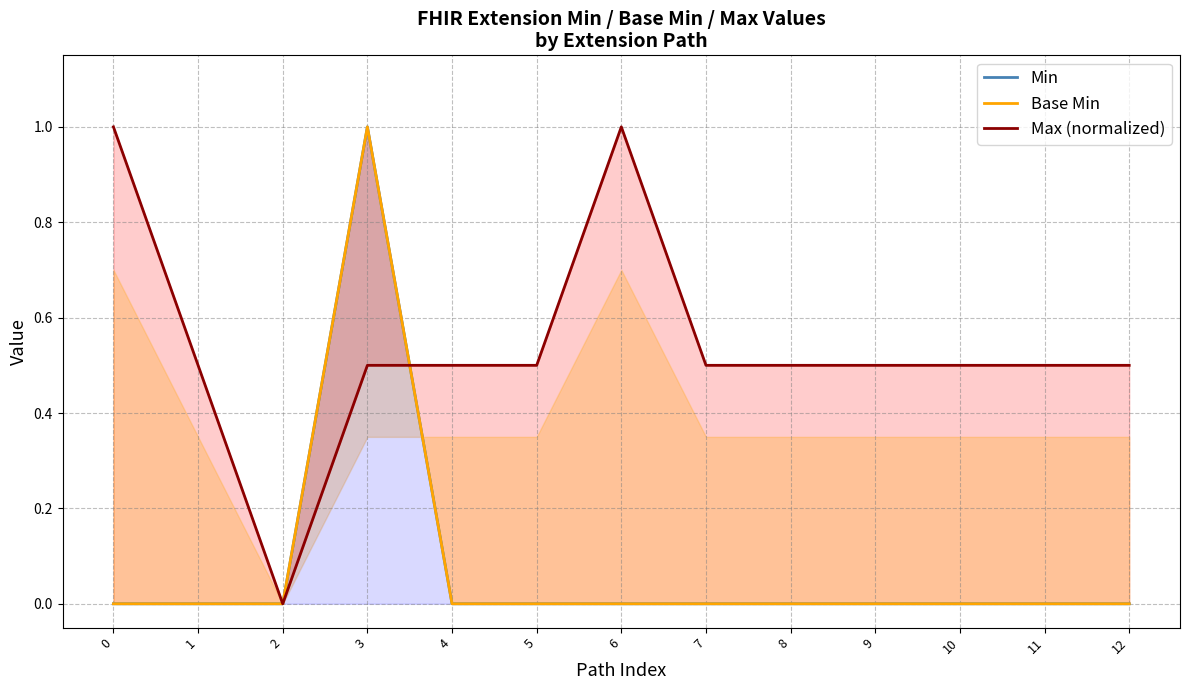

Rank the series by their maximum value, from lowest to highest.

Min, Base Min, Max (normalized)